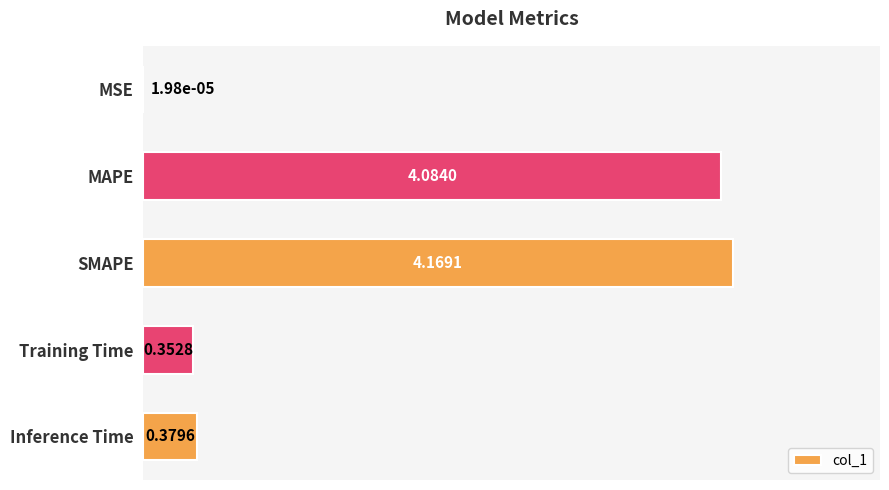

Which has a higher value, MSE or Training Time?

Training Time